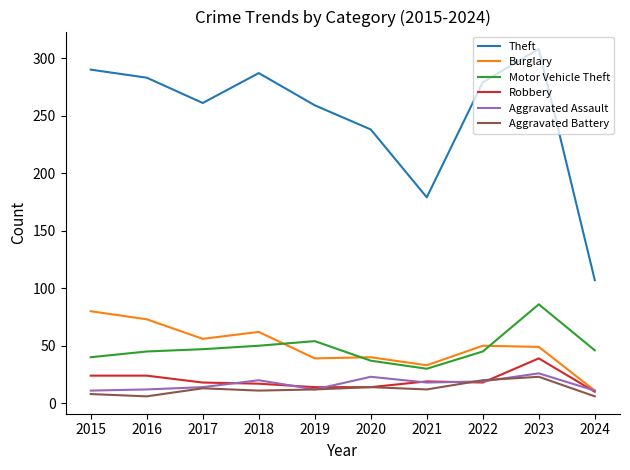

At which label does Burglary first exceed 50?

2015